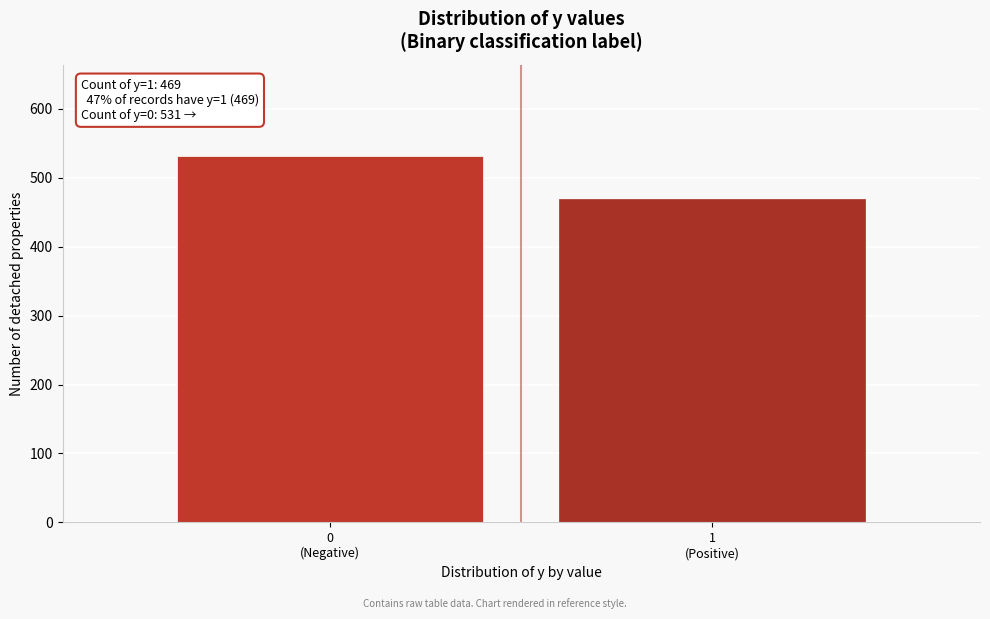

Reading left to right, list all the values displayed in this chart.

531	469